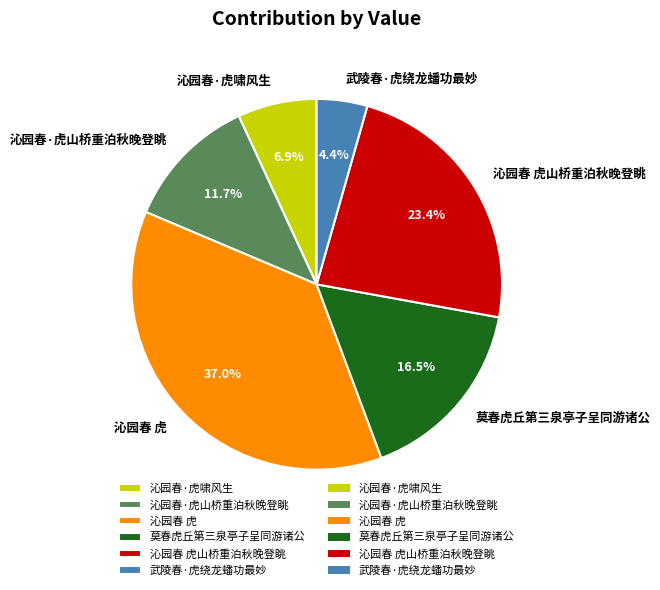

What is the ratio of the value at 沁园春 虎 to the value at 沁园春·虎山桥重泊秋晚登眺?

3.2